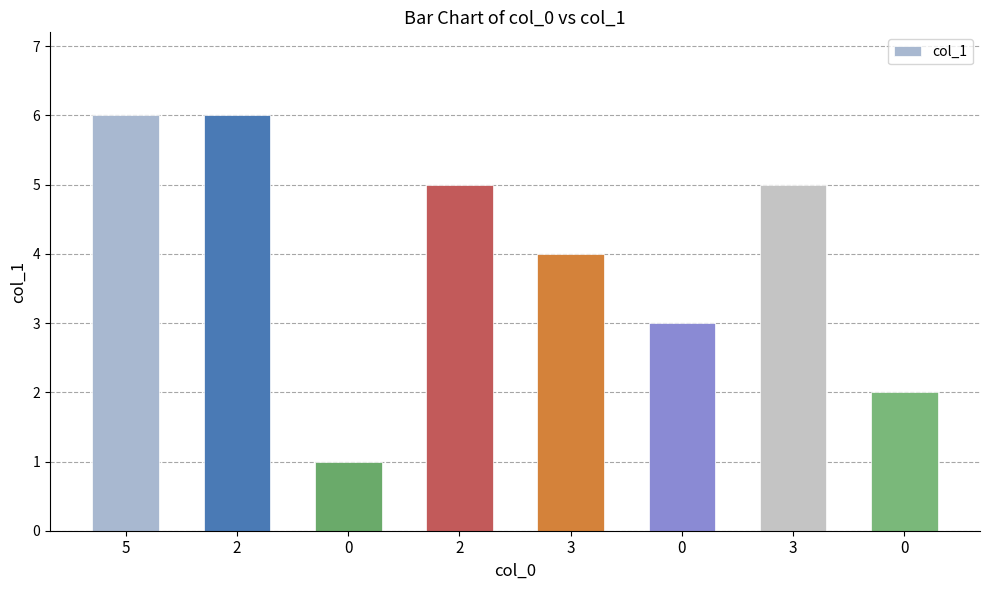

What is the ratio of the value at 5 to the value at 3?

1.5